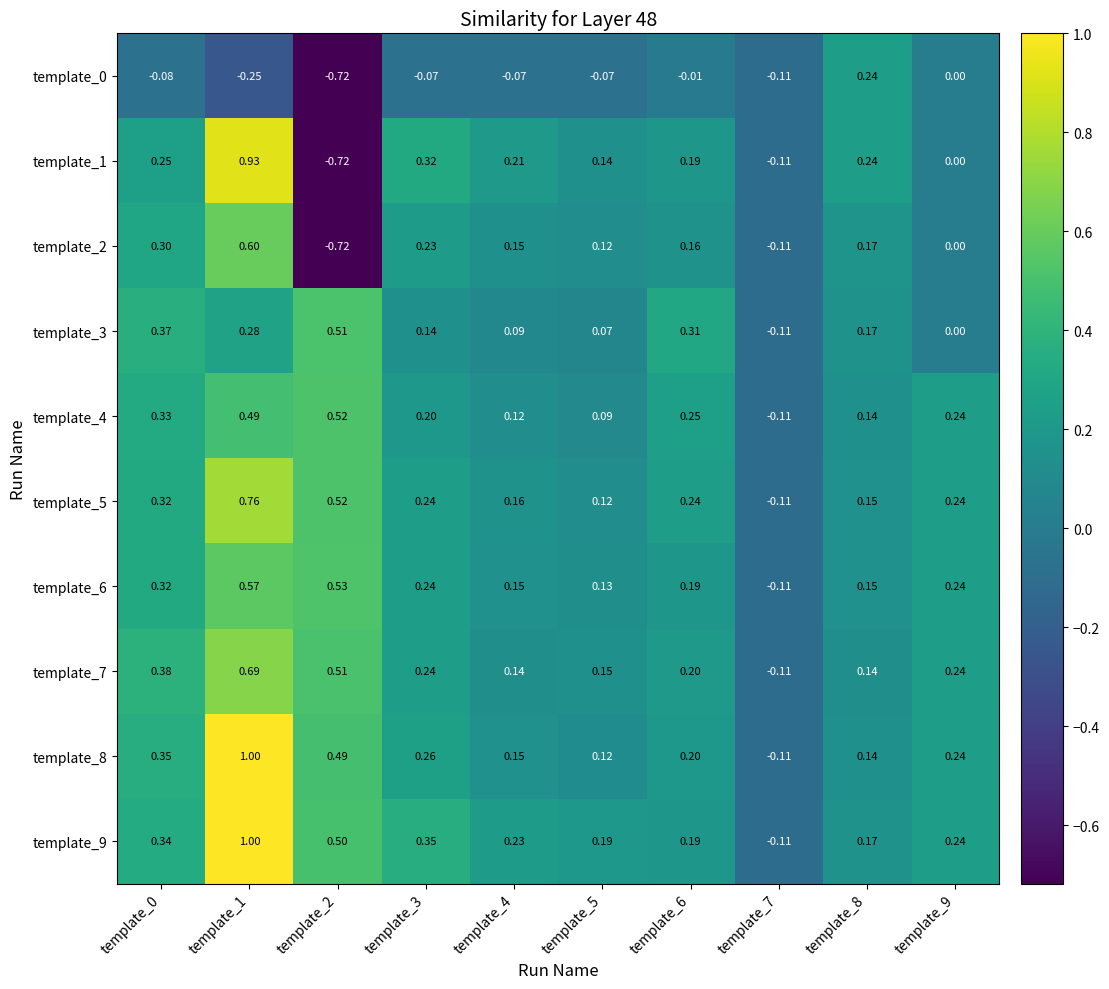

At which category is the sum across all series the highest?

template_1